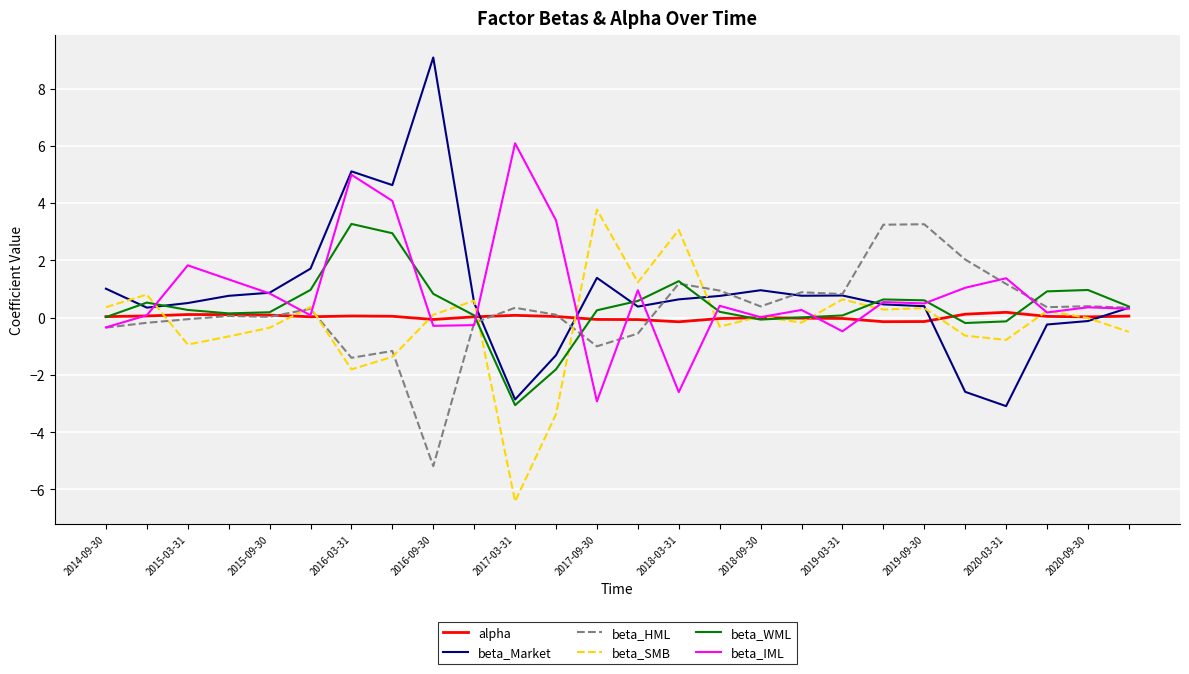

What is the greatest value displayed?

9.1